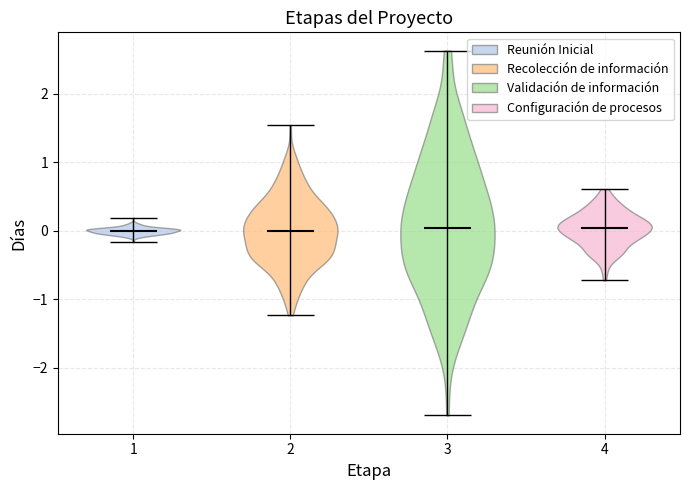

What is the lowest point the violin at x = 1 reaches on the y-axis? The values are not printed on the chart, so give them approximately, as read against the axis.

-0.2